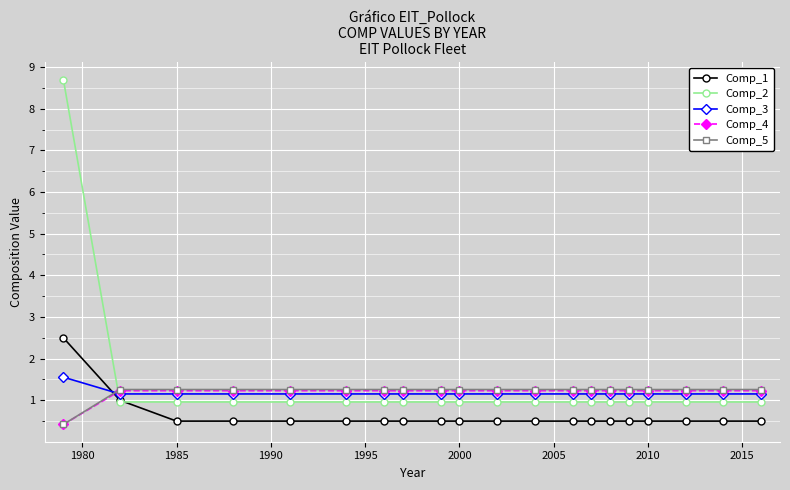

What is the maximum value shown in the chart?

8.7